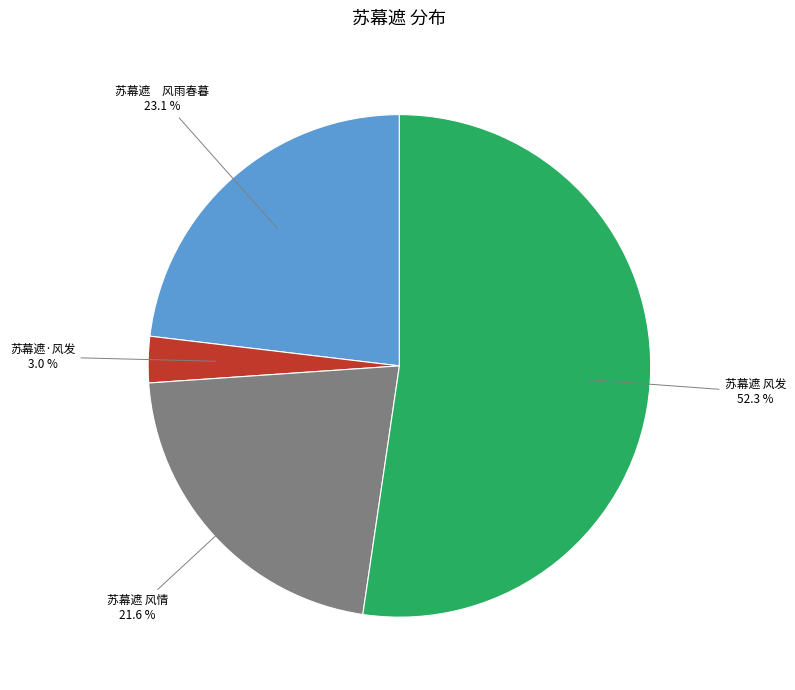

Is there any slice that represents more than half of the pie?

Yes